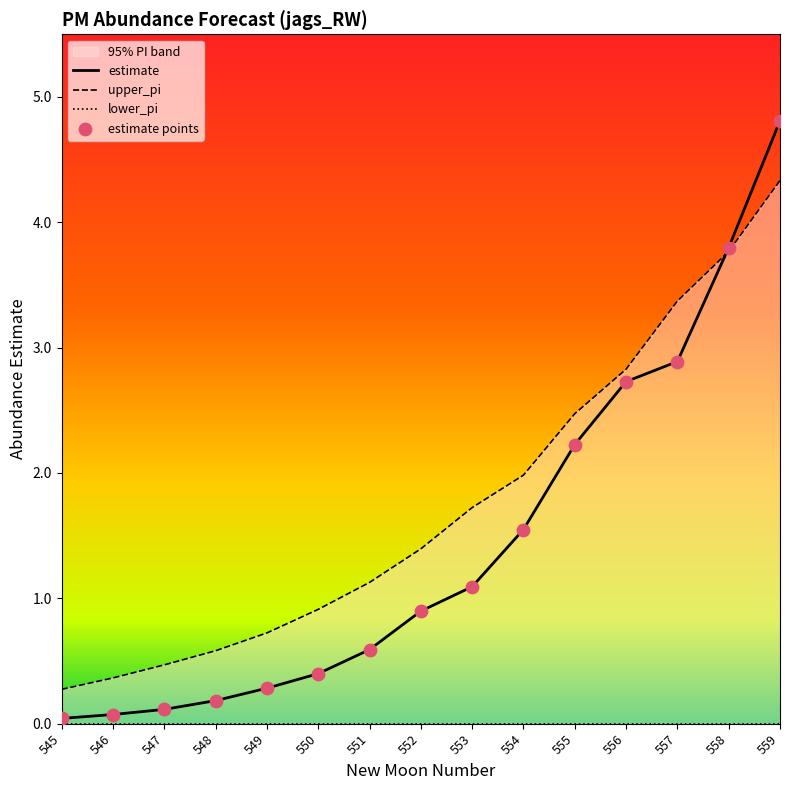

Is it true that estimate equals 0.2 at 548?

True